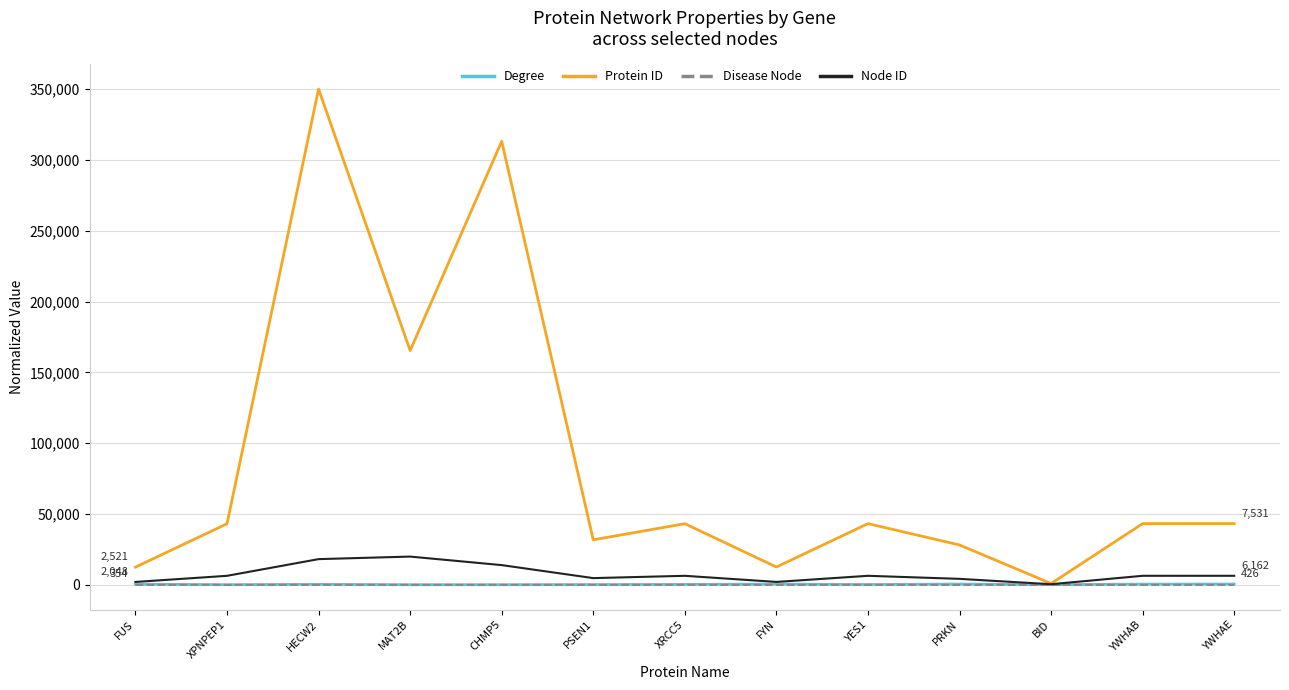

What is the sum of all Degree values?

4899.0